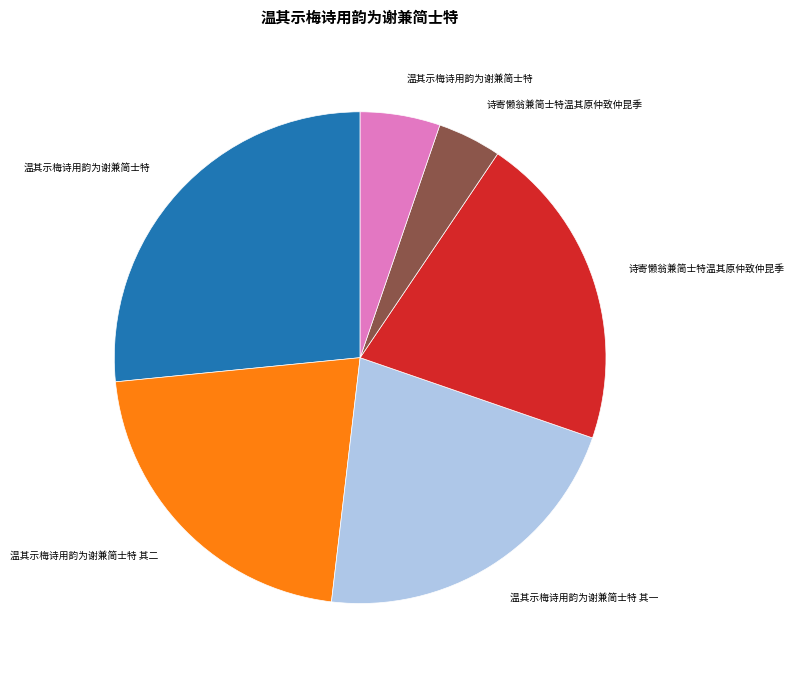

How many slices are in this pie chart?

6